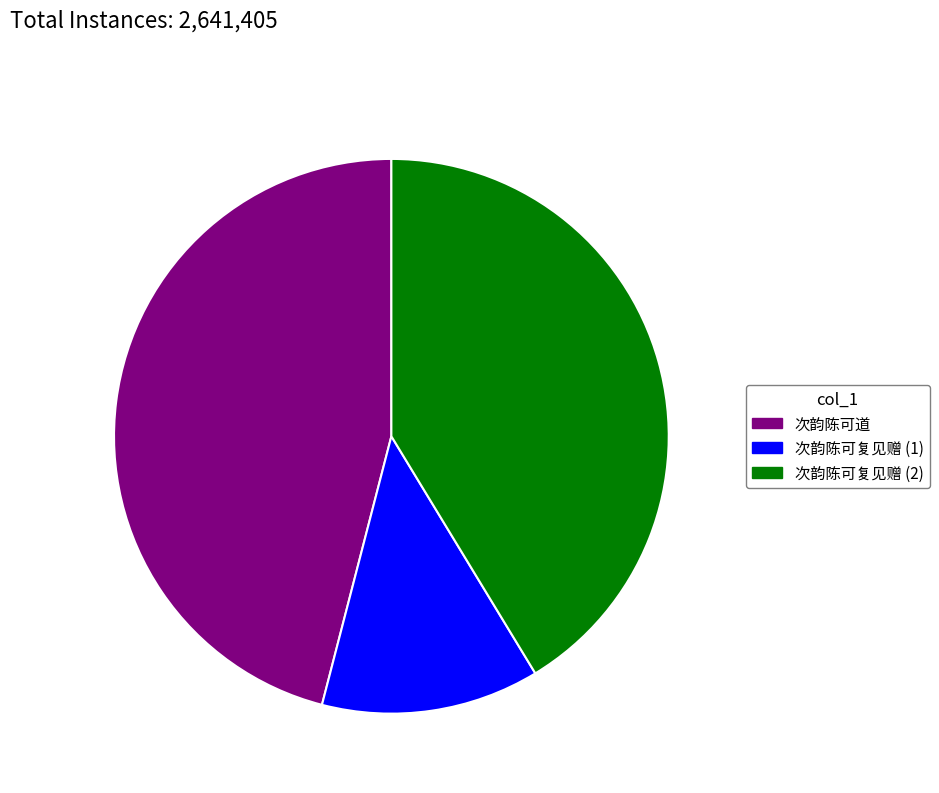

True or false: 次韵陈可道 accounts for 40% of the total.

False